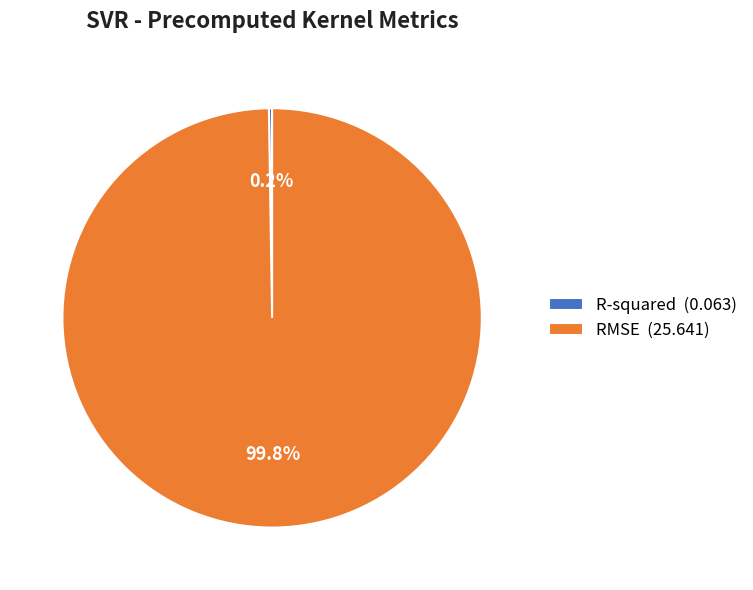

Is there a majority slice in this chart?

Yes